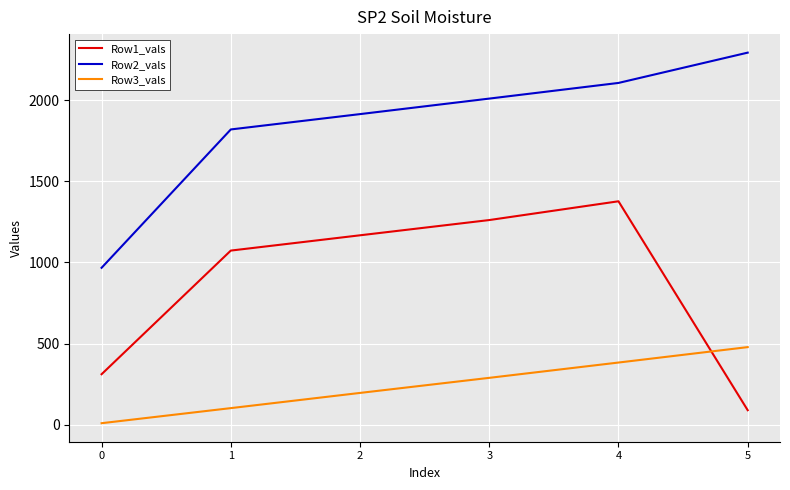

Which series changed the most between 3 and 5?

Row1_vals